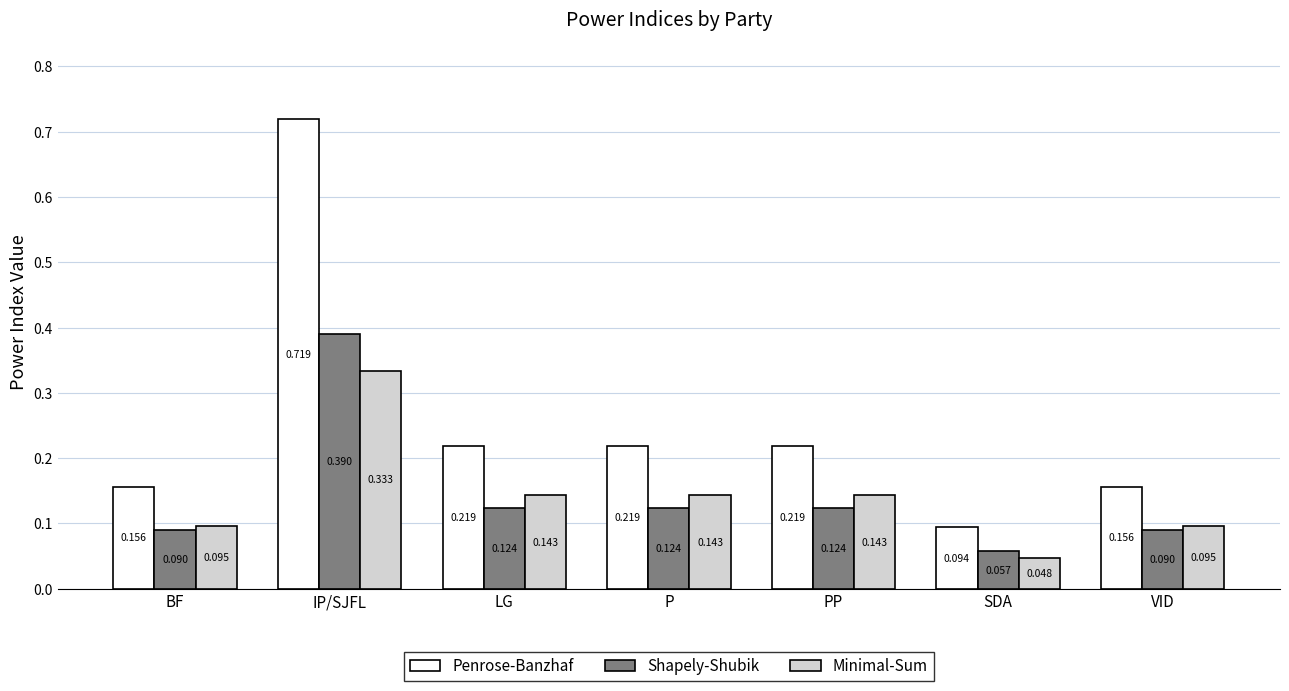

Which series has the largest total across all categories?

Penrose-Banzhaf